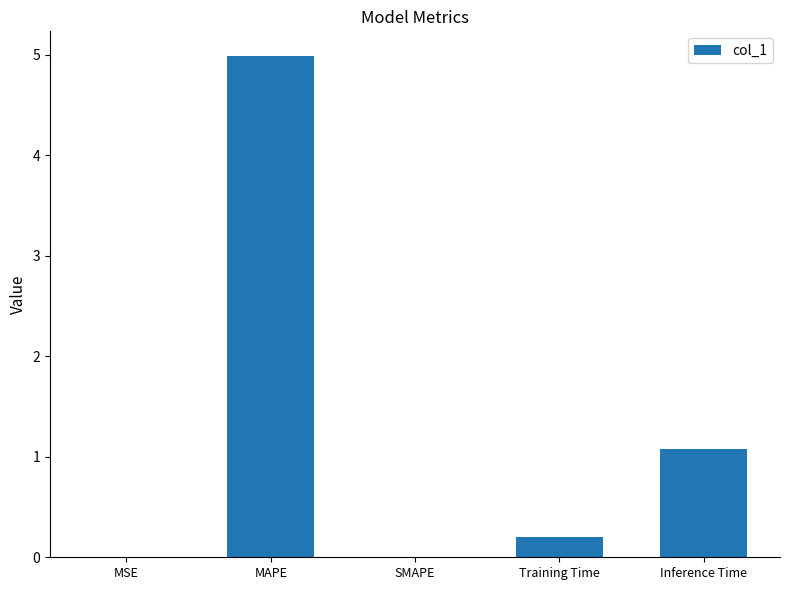

At which category does the chart reach its peak across all series?

MAPE